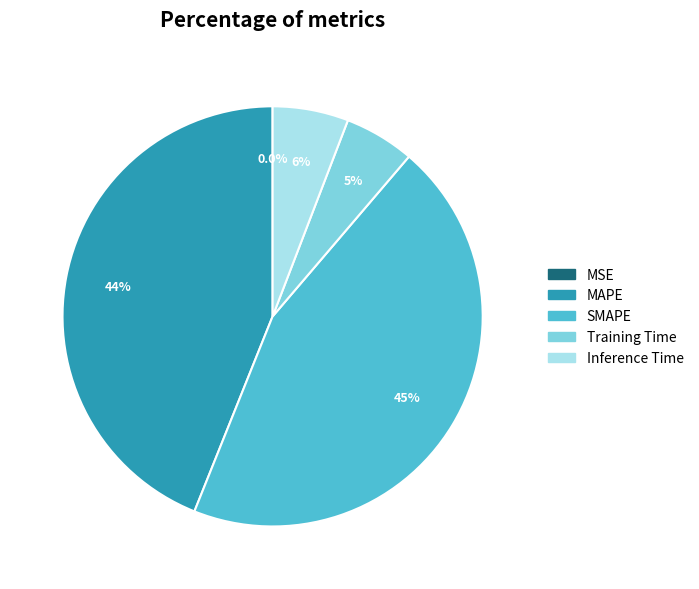

Does Training Time represent more than half of the total?

No